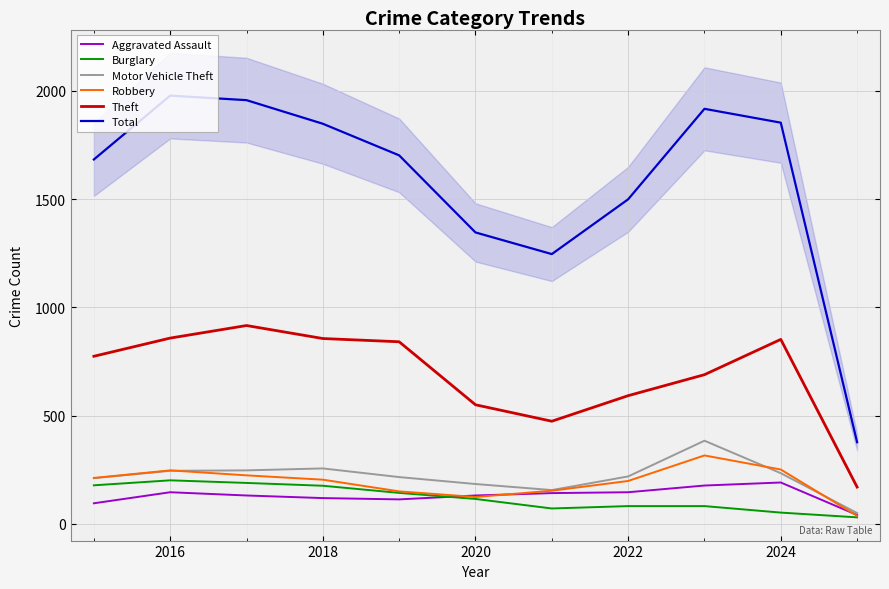

Is it true that Theft equals 852 at 2024?

True